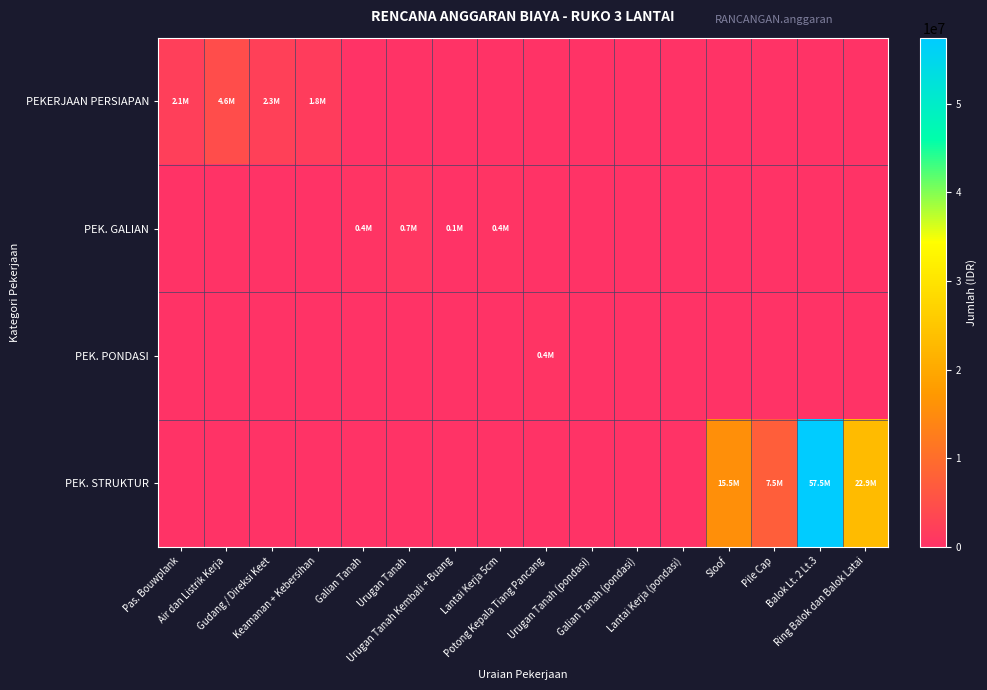

What is the greatest value displayed?

57461555